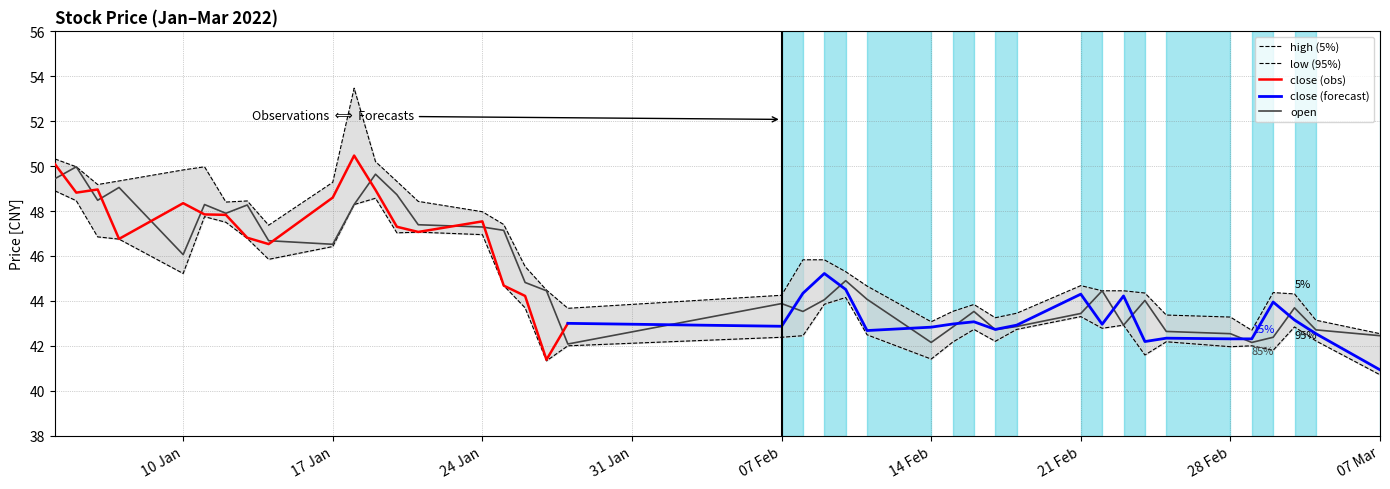

What position from the right is 2022-01-27?

23